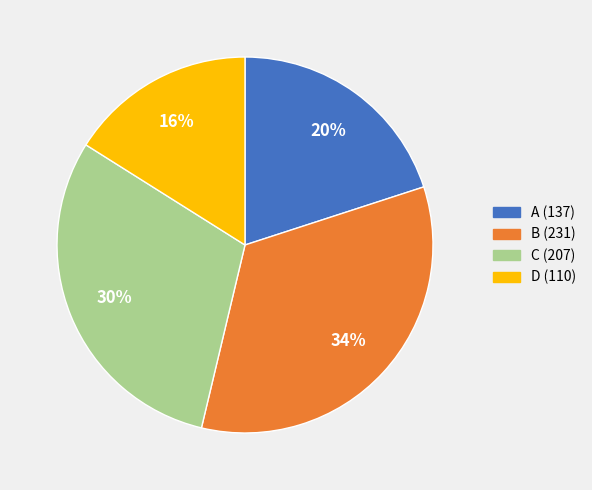

Does any single category account for the majority?

No